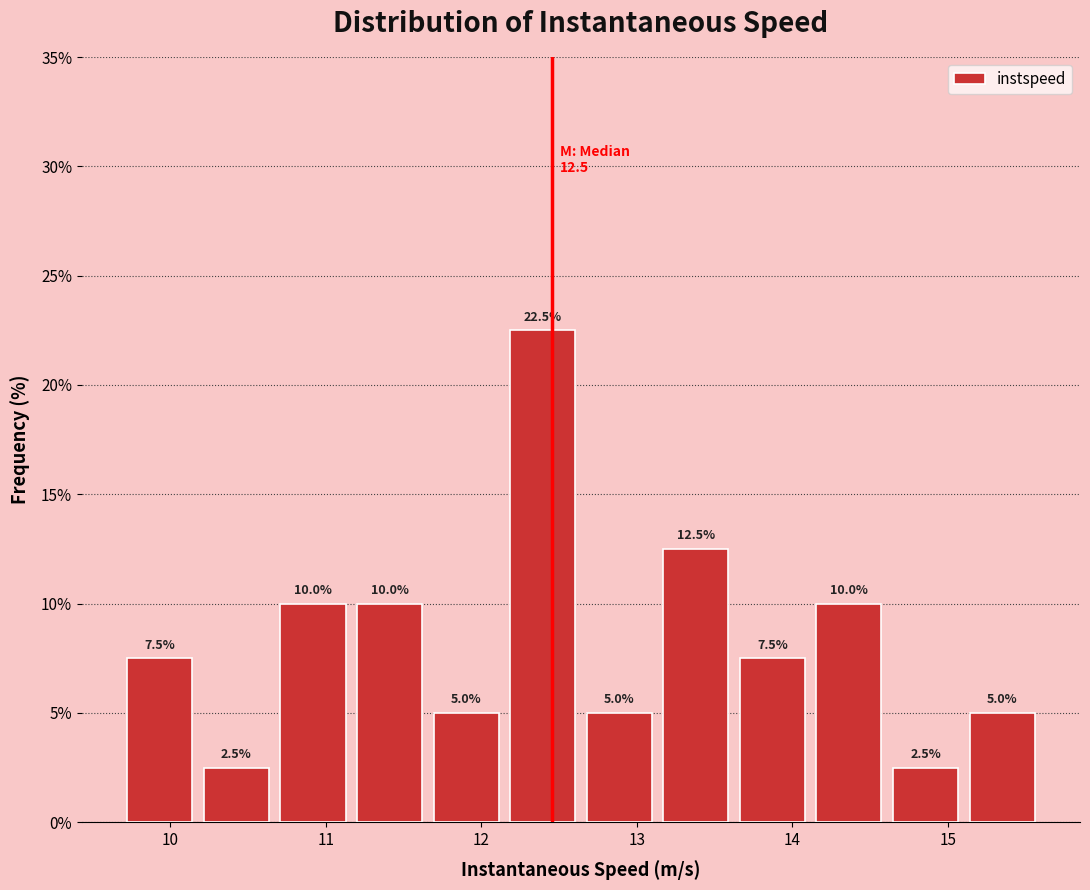

What is the height of the bar covering 13.6 to 14.1 on the x-axis? The bar edges are not printed on the chart, so give them approximately, as read against the axis.

7.5